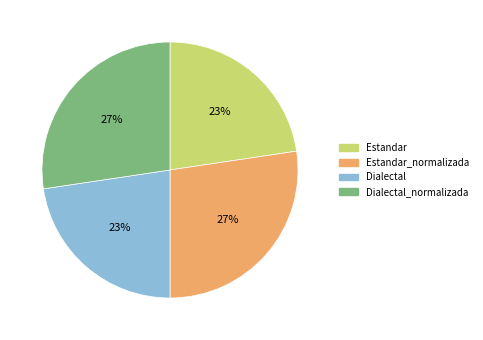

How many slices are in this pie chart?

4